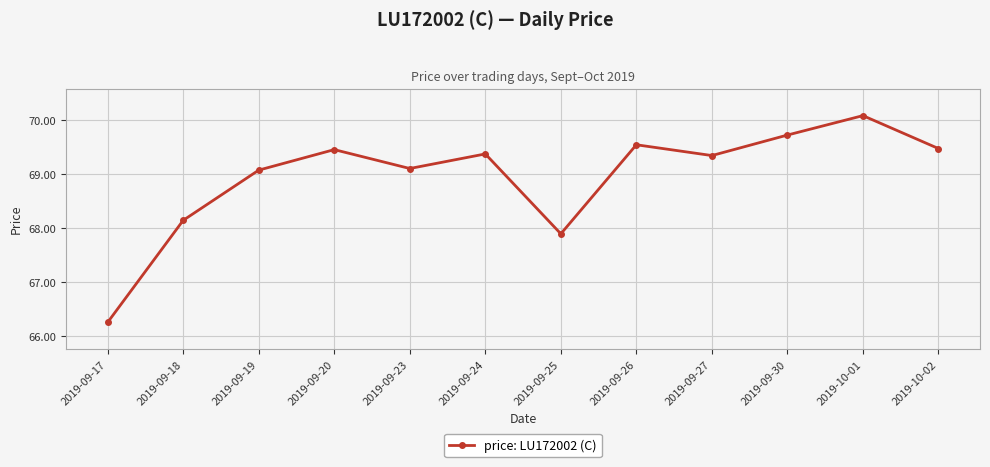

What is the change in value from 2019-09-27 to 2019-09-30?

+0.4